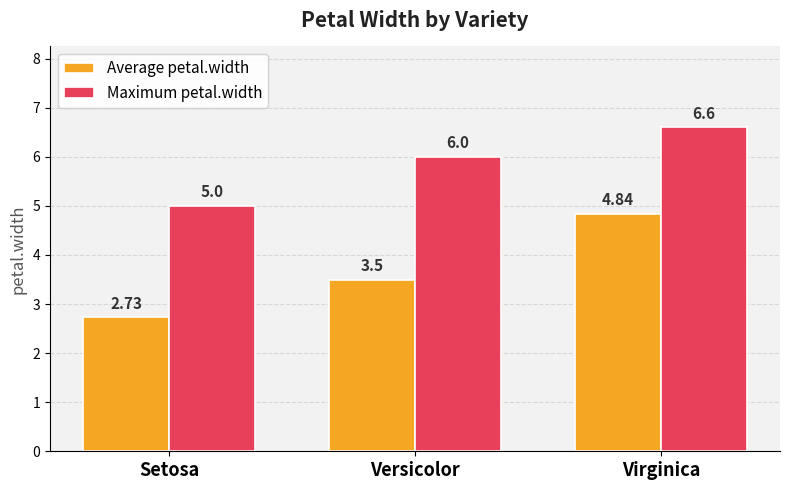

Which label corresponds to the smallest value in the chart?

Setosa